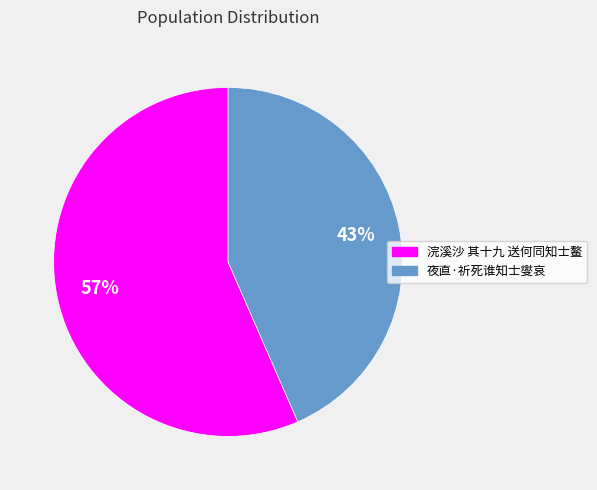

Does 浣溪沙 其十九 送何同知士鳌 represent more than half of the total?

Yes